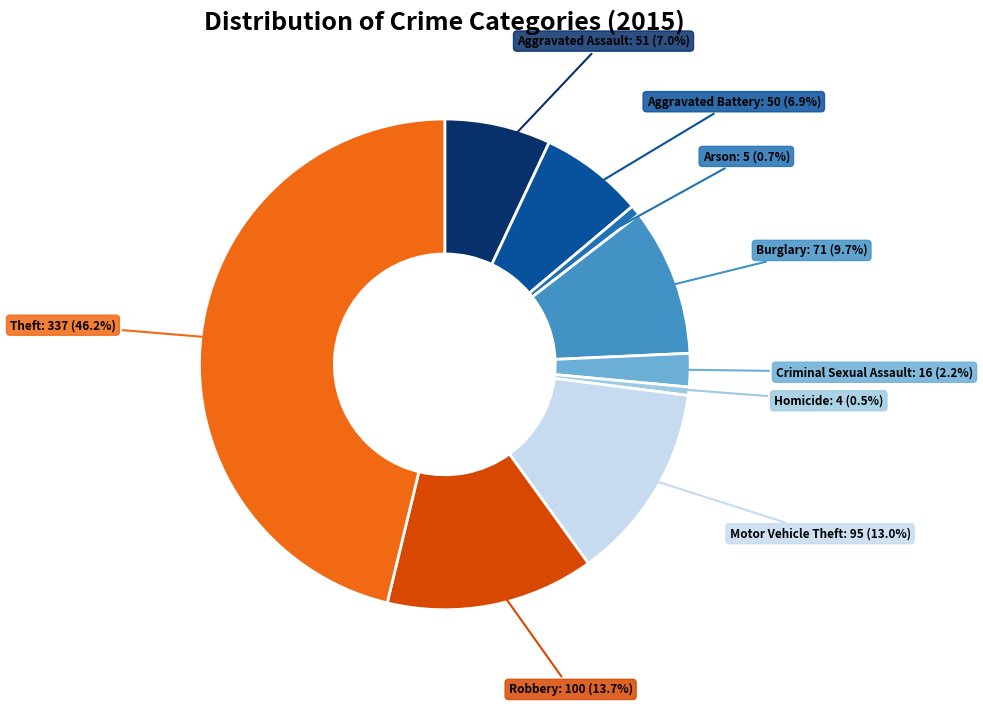

What is the largest slice in the pie chart?

Theft